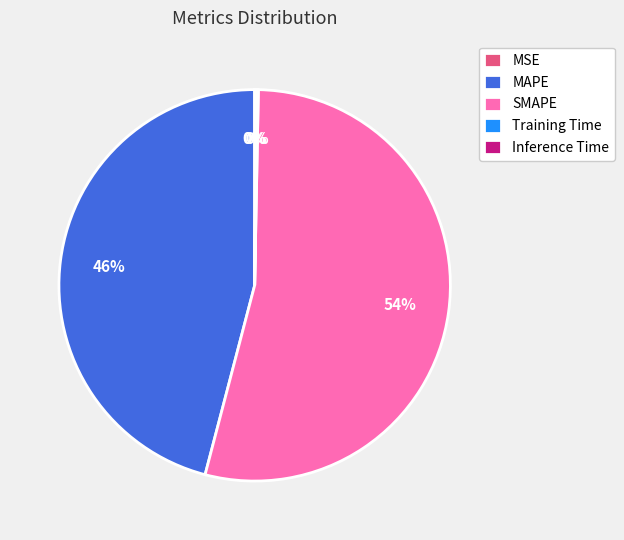

Is there a majority slice in this chart?

Yes